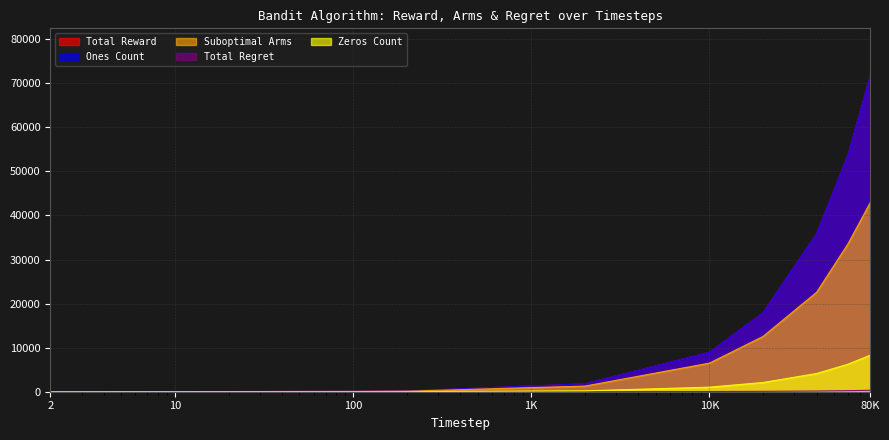

How many lines are shown in the chart?

5